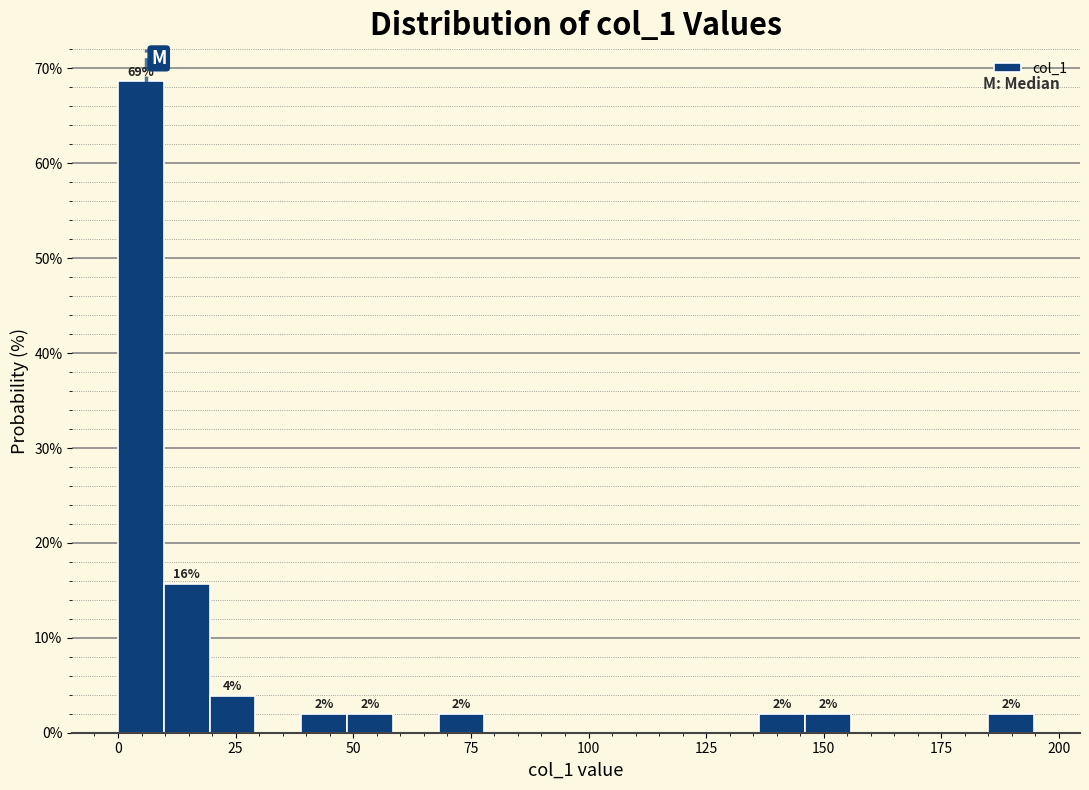

Around what value on the x-axis is the tallest bar? Give the approximate position of its centre, as read against the axis.

5